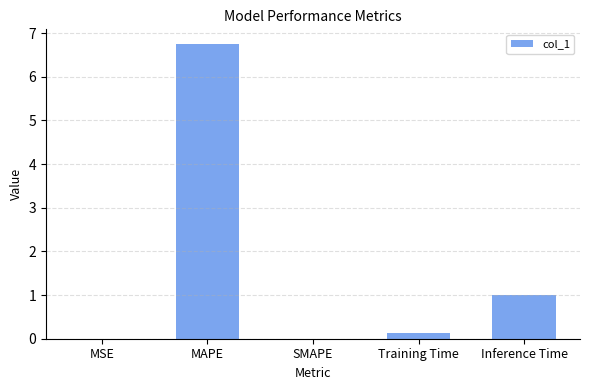

How many data points does each series have?

5